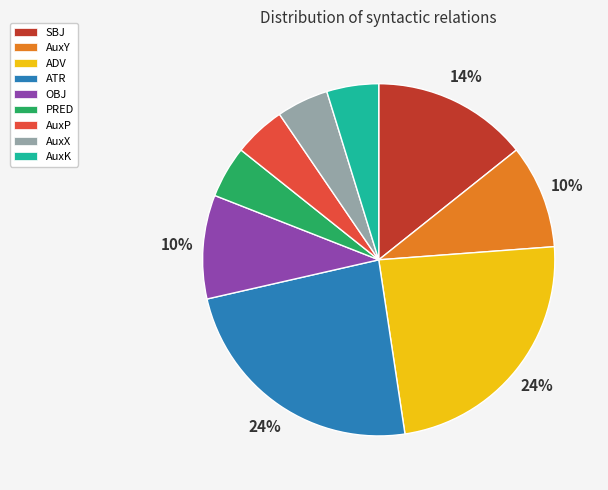

Which has a higher value, ATR or OBJ?

ATR